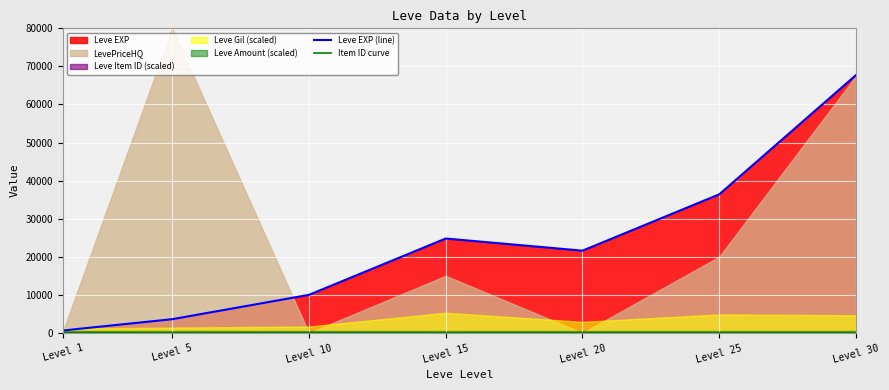

How many data points in Leve EXP (line) are above 21600?

3